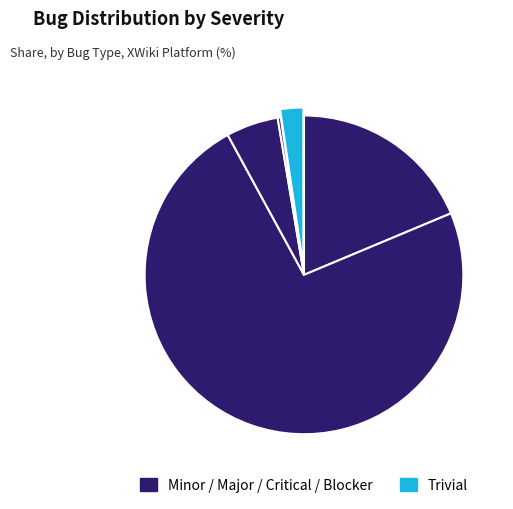

To the nearest percent, what is the difference between the largest and smallest slice percentages?

73%